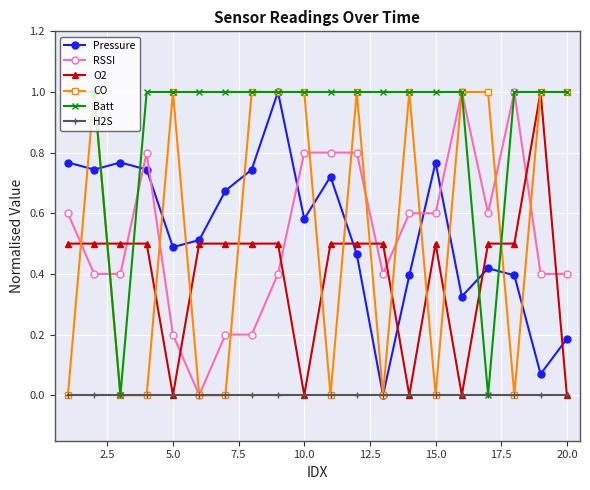

True or false: RSSI and O2 intersect in this chart.

True